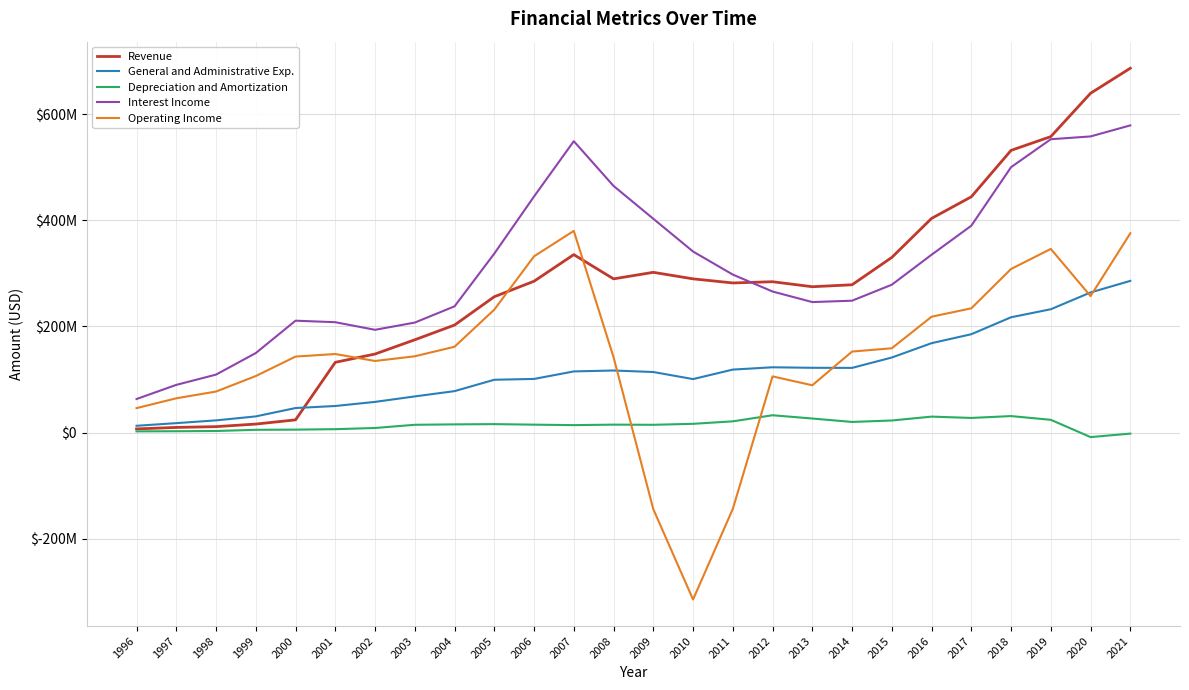

Does the chart display data point markers on the line(s)?

No